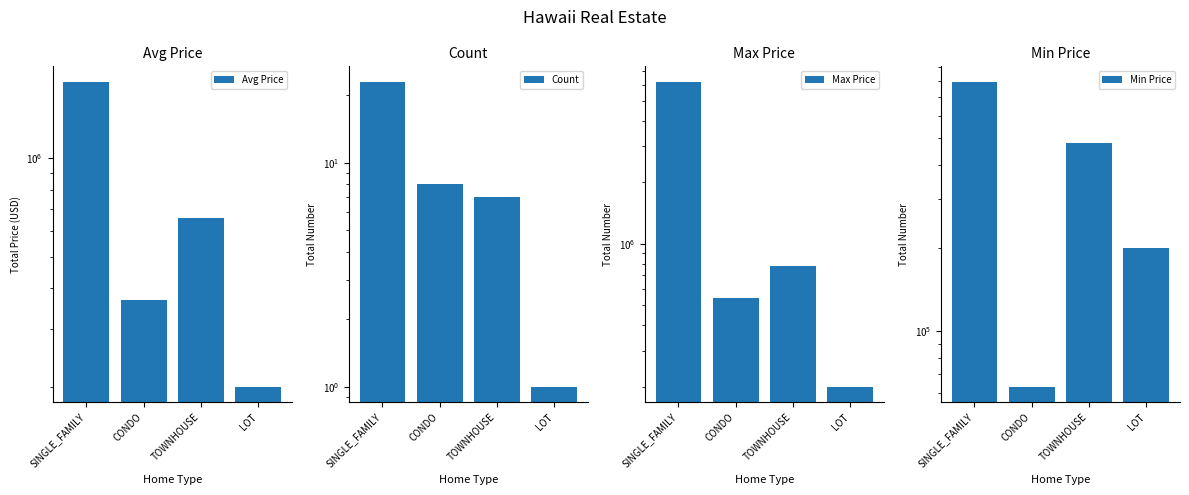

Which has a higher value, TOWNHOUSE or CONDO?

TOWNHOUSE